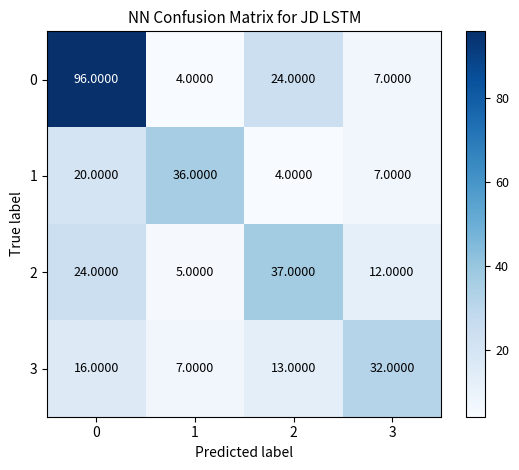

At how many categories does at least one series exceed 40?

1